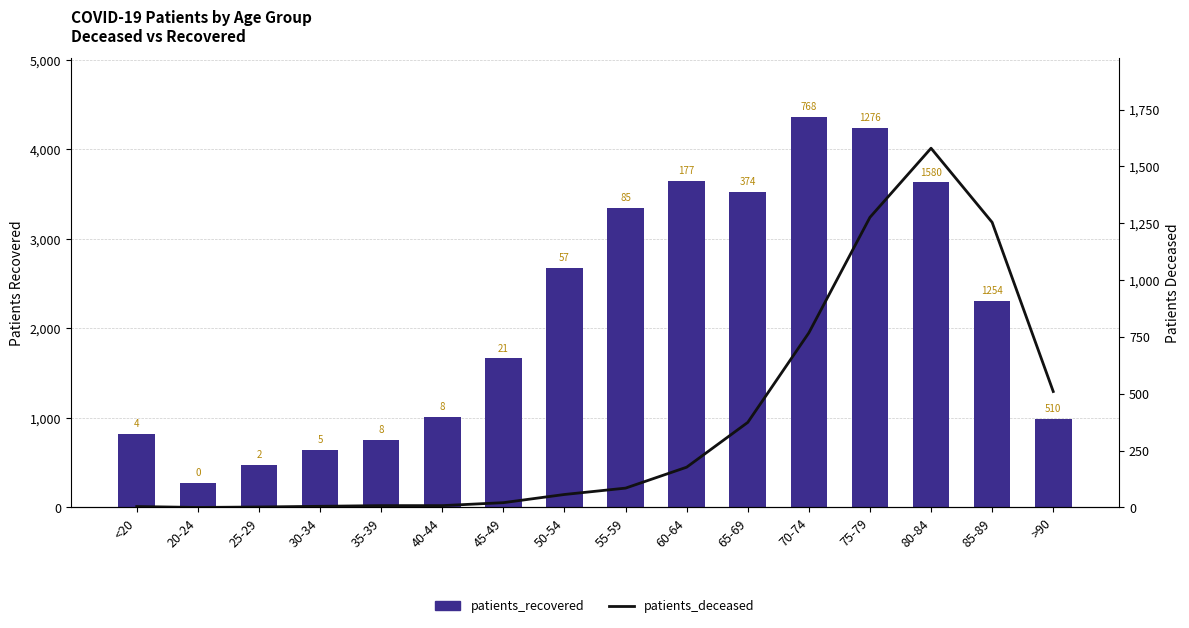

What is the value of the patients_recovered bar at the 8th from the left?

2675